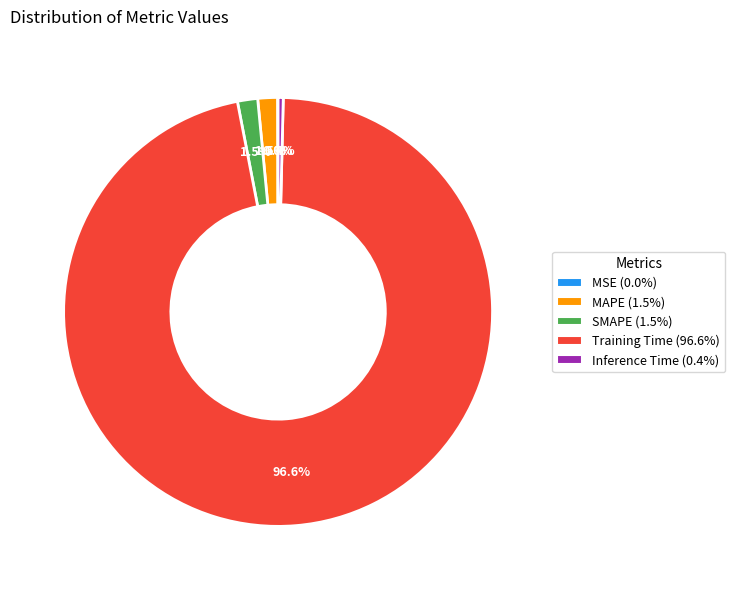

What is the total percentage of Inference Time and MAPE?

1.9%